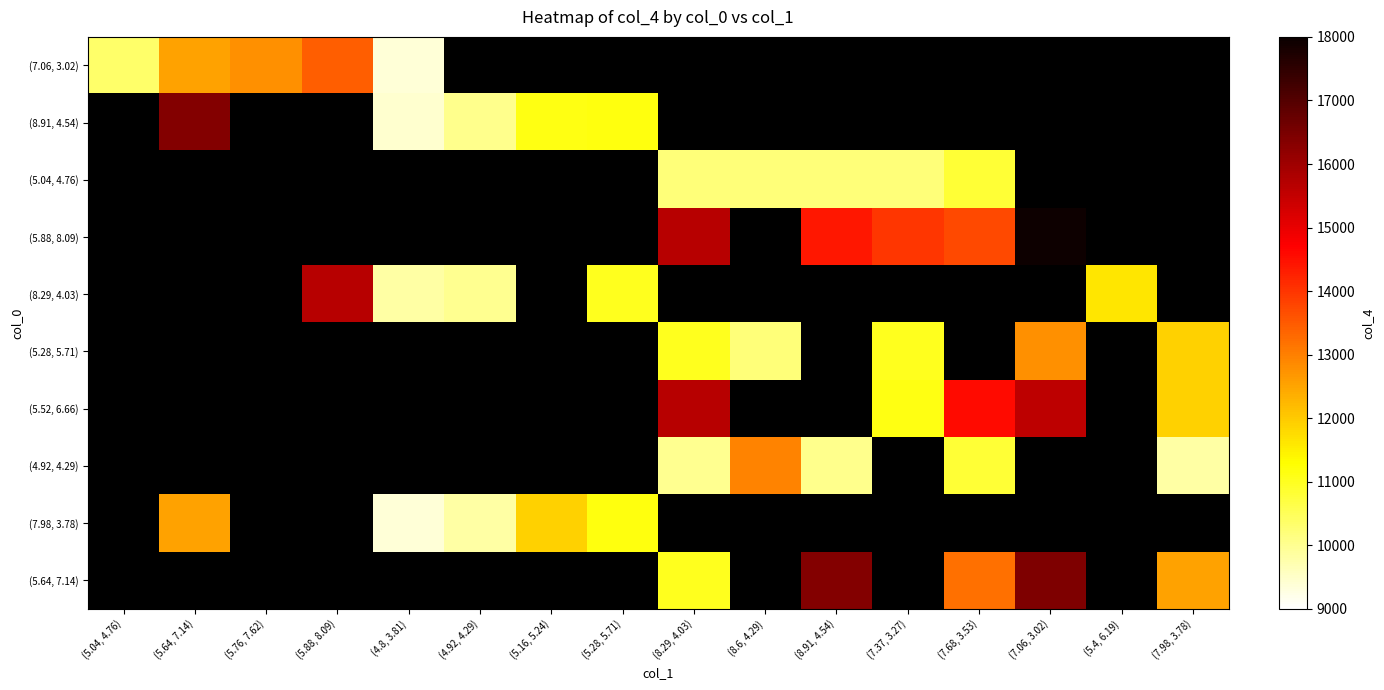

Which category has the highest value across all series?

(7.06, 3.02)